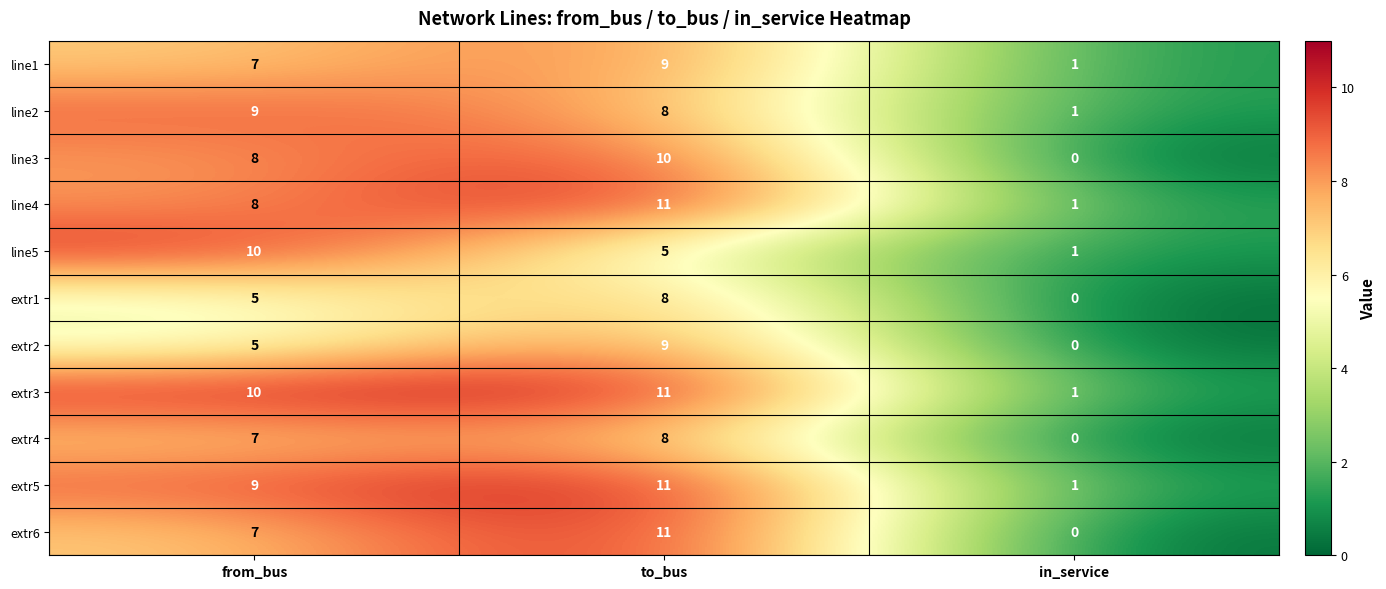

What is the difference between the highest and lowest values at from_bus?

5